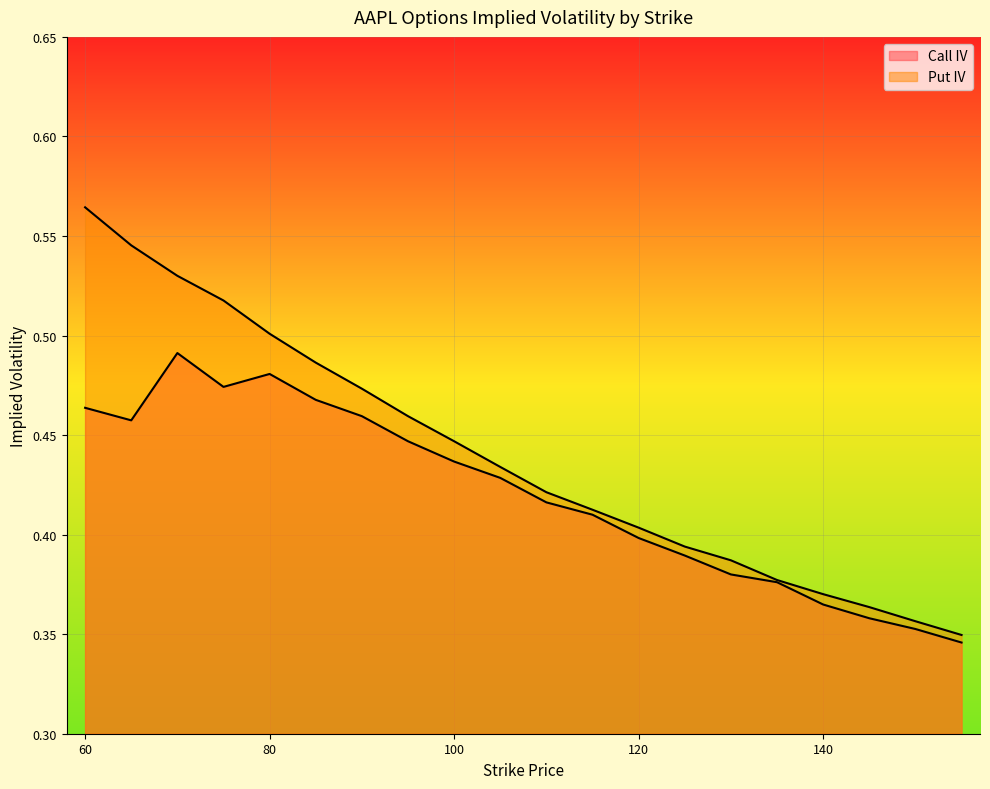

Count the Call IV values in the range 0 to 1.

20